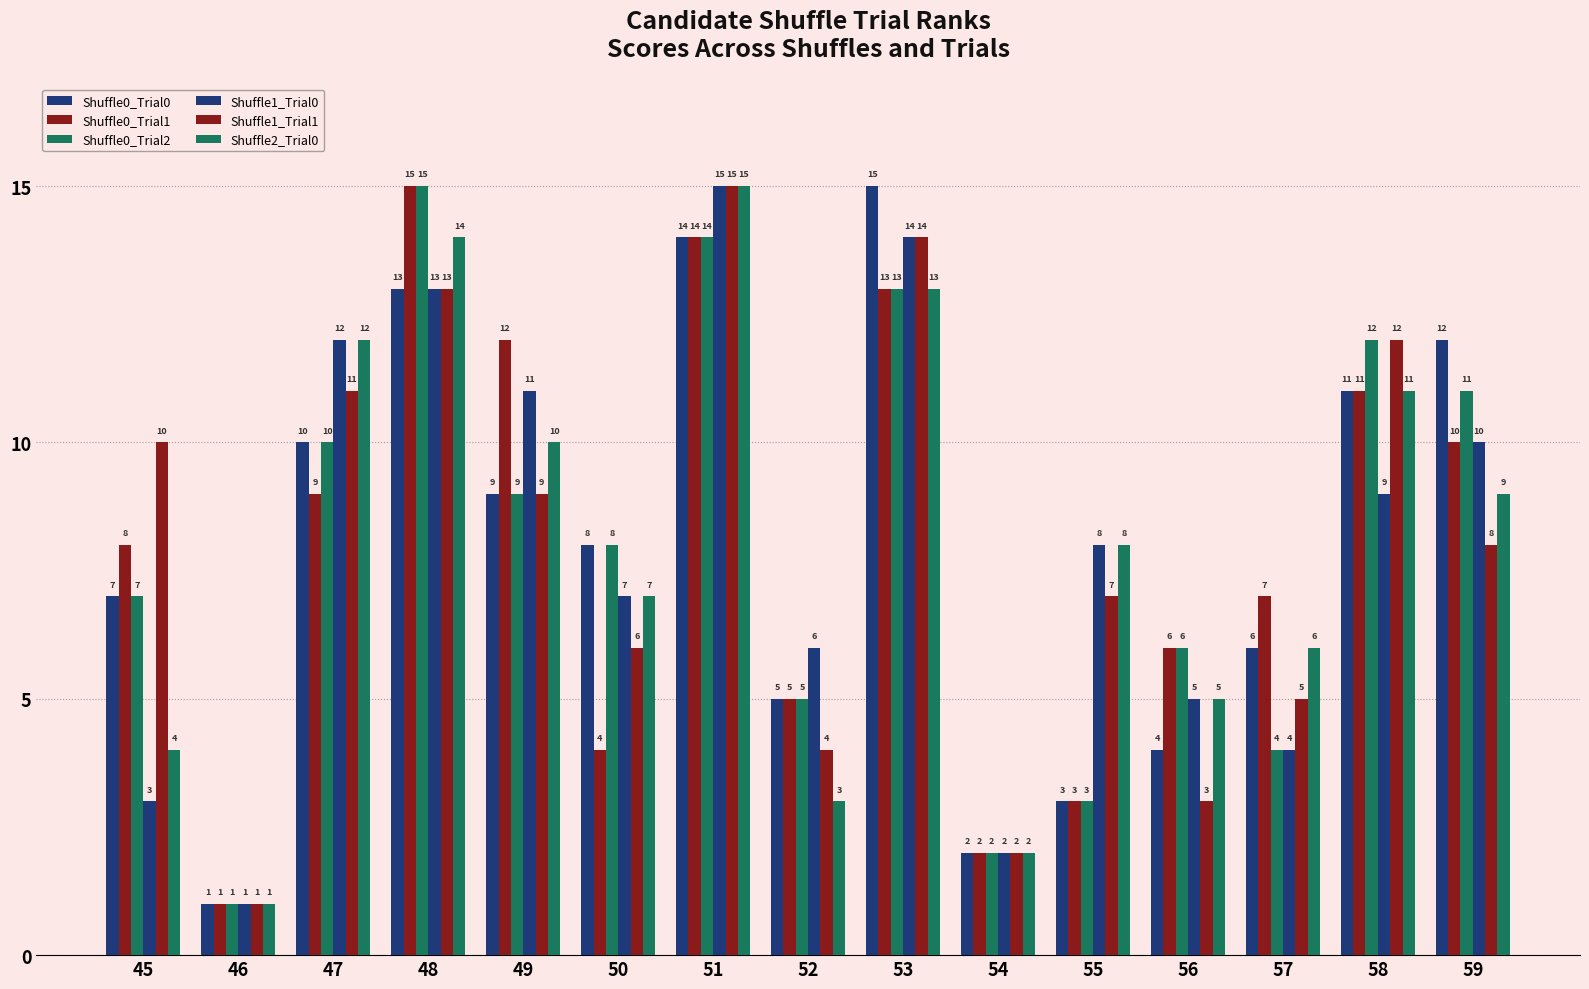

Between 54 and 52, which is larger?

52